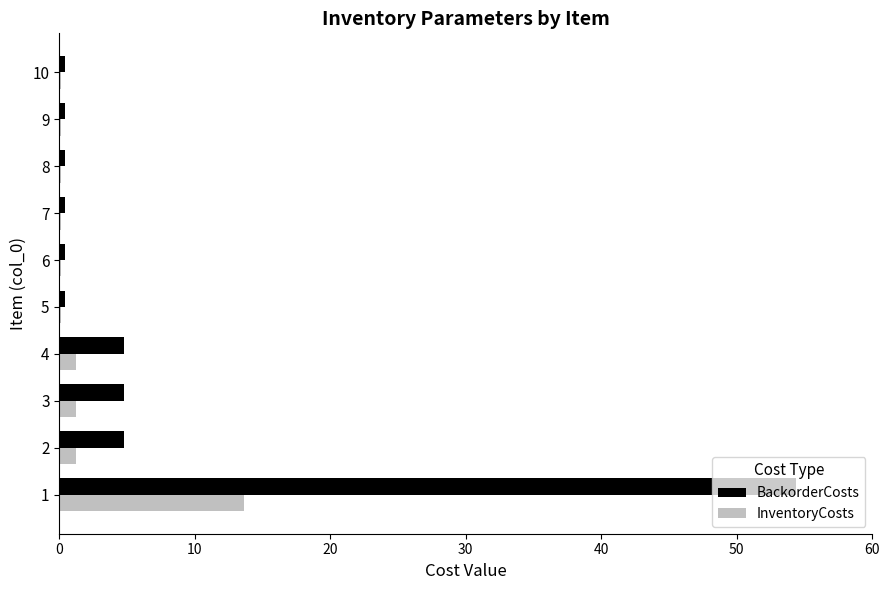

Which series has the largest total across all categories?

BackorderCosts